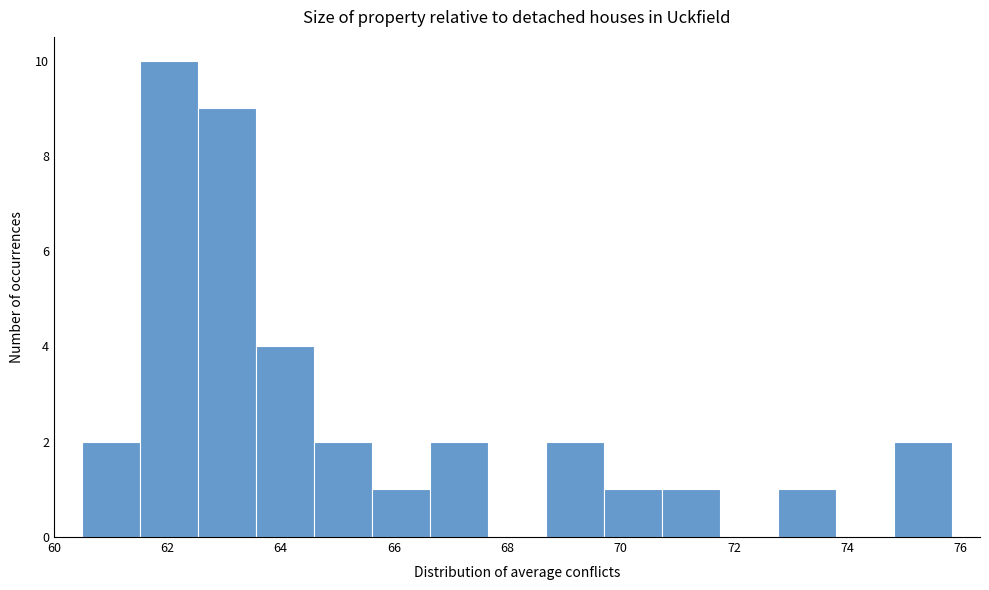

Reading left to right, transcribe this chart: for each bar, give the range it covers on the x-axis and its height. Neither the bar edges nor the heights are printed on the chart, so give them approximately, as read against the axes.

60.6 to 61.6: 2
61.6 to 62.6: 10
62.6 to 63.6: 9
63.6 to 64.6: 4
64.6 to 65.6: 2
65.6 to 66.6: 1
66.6 to 67.6: 2
67.6 to 68.6: 0
68.6 to 69.8: 2
69.8 to 70.8: 1
70.8 to 71.8: 1
71.8 to 72.8: 0
72.8 to 73.8: 1
73.8 to 74.8: 0
74.8 to 75.8: 2